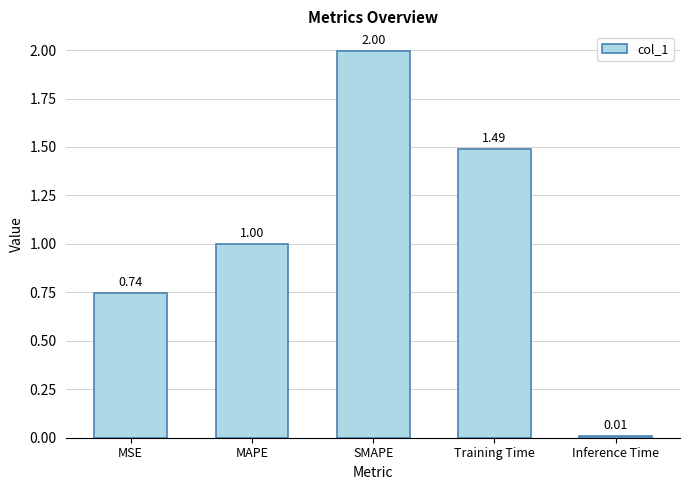

What is the label of the 1st bar from the left?

MSE